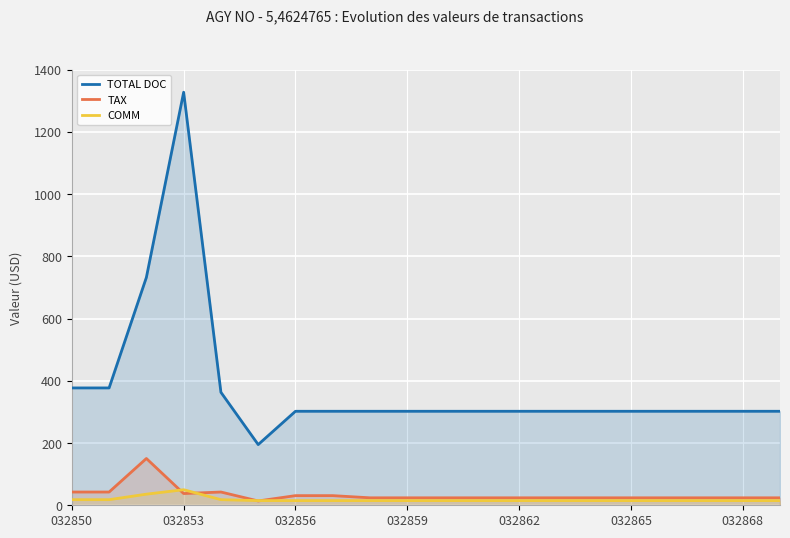

How many values in the COMM series exceed 15?

5